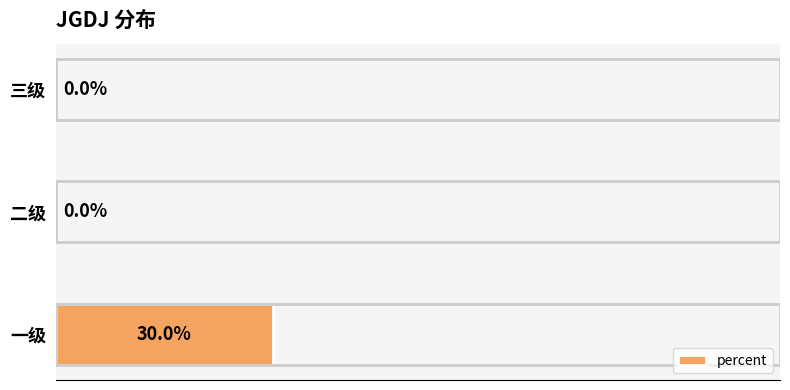

Between 一级 and 三级, which is larger?

一级